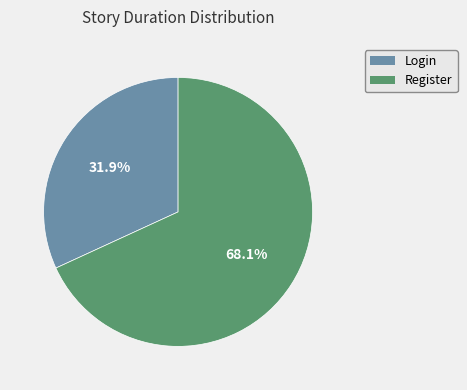

To the nearest percent, what percentage of the pie is Login?

32%